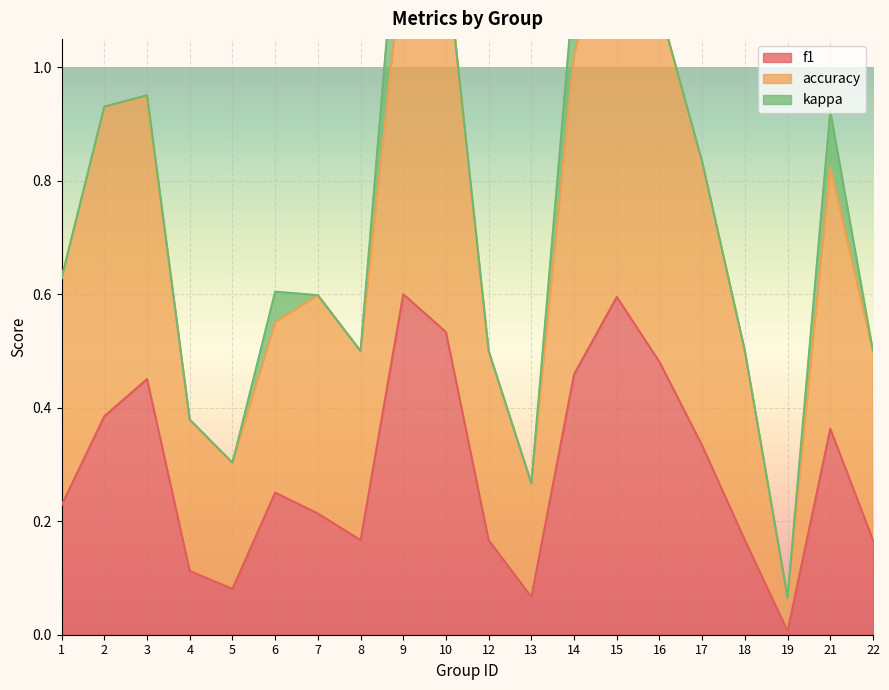

At which label is accuracy closest to 0?

19